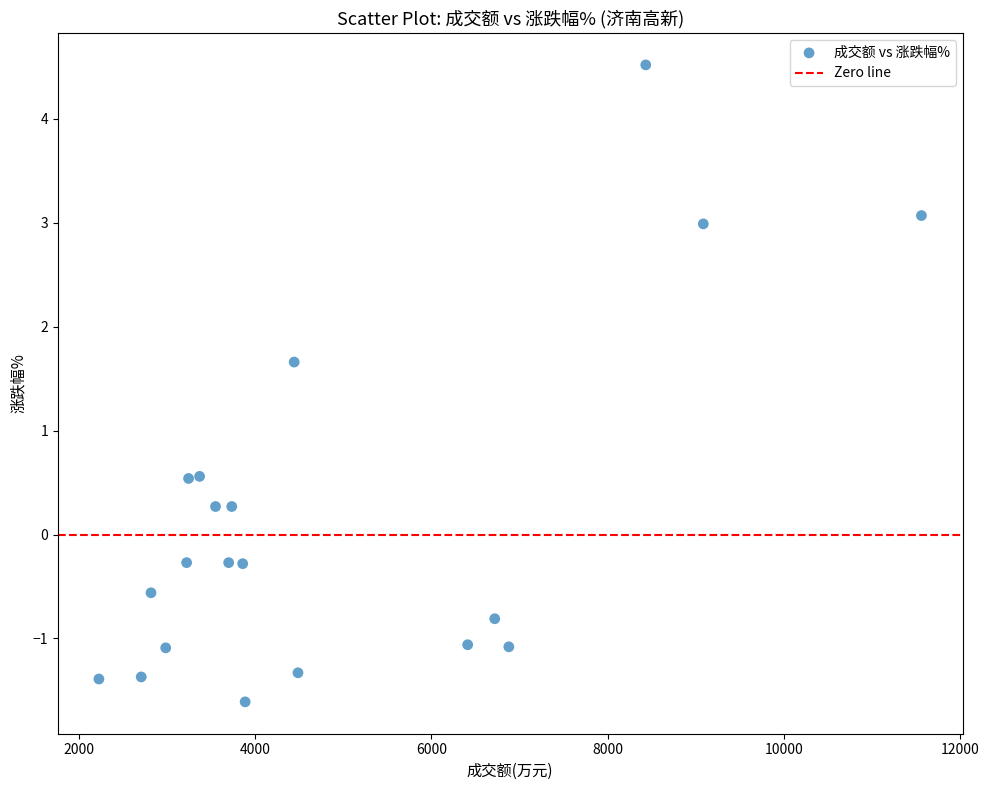

What is the range of Y values (max minus min)?

6.1